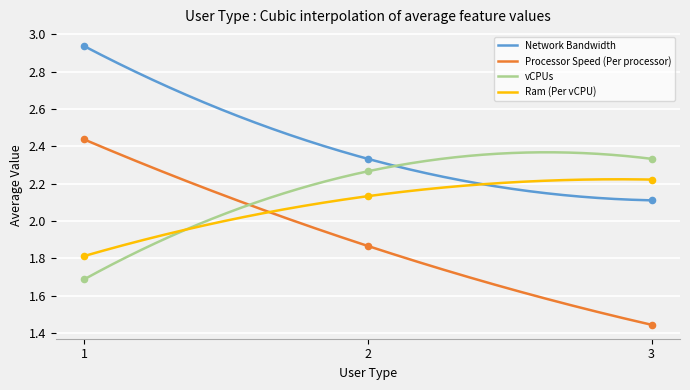

Which series reaches the minimum Y coordinate?

Processor Speed (Per processor)